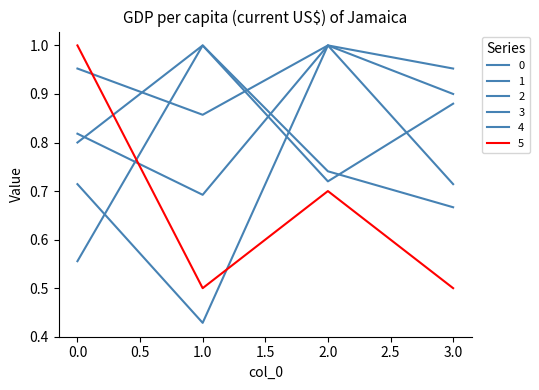

Where do 3 and 5 first cross each other?

0 and 1